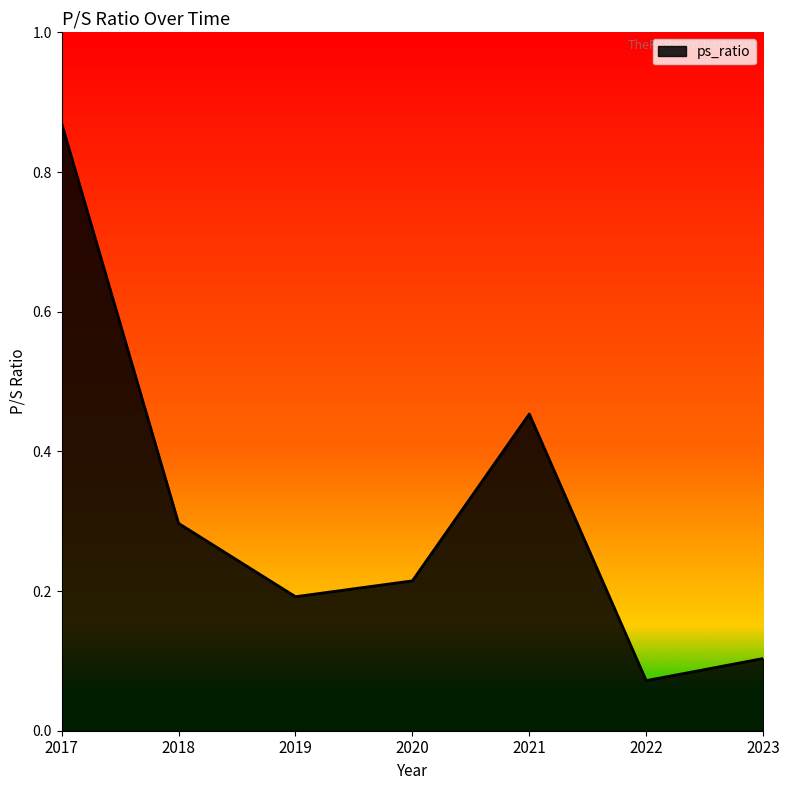

What is the sum of the values at 2018 and 2023?

0.4